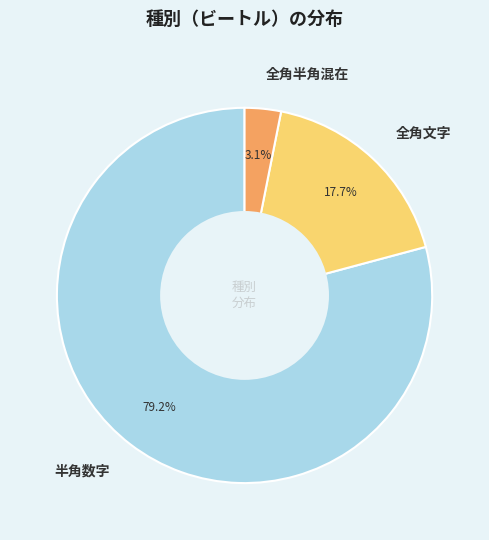

Does 全角文字 represent more than half of the total?

No